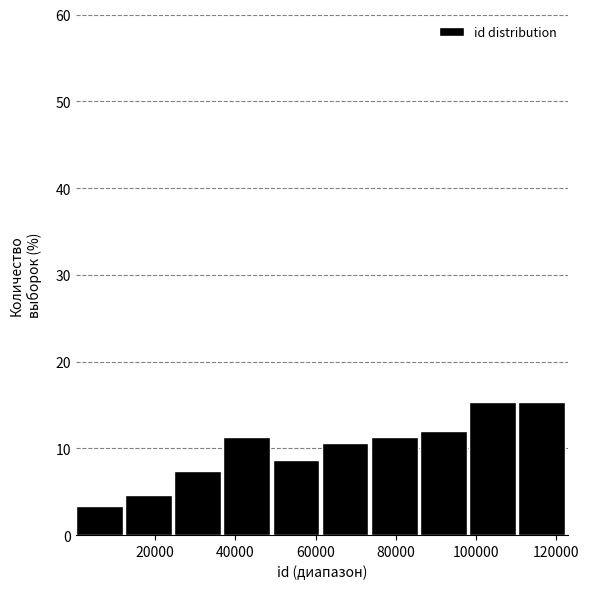

Reading left to right, list every bar in this chart as the range it spans on the x-axis followed by its height. Neither the bar edges nor the heights are printed on the chart, so give them approximately, as read against the axes.

0 to 12000: 3
12000 to 24000: 5
24000 to 38000: 7
38000 to 50000: 11
50000 to 62000: 9
62000 to 74000: 11
74000 to 86000: 11
86000 to 98000: 12
98000 to 110000: 15
110000 to 122000: 15